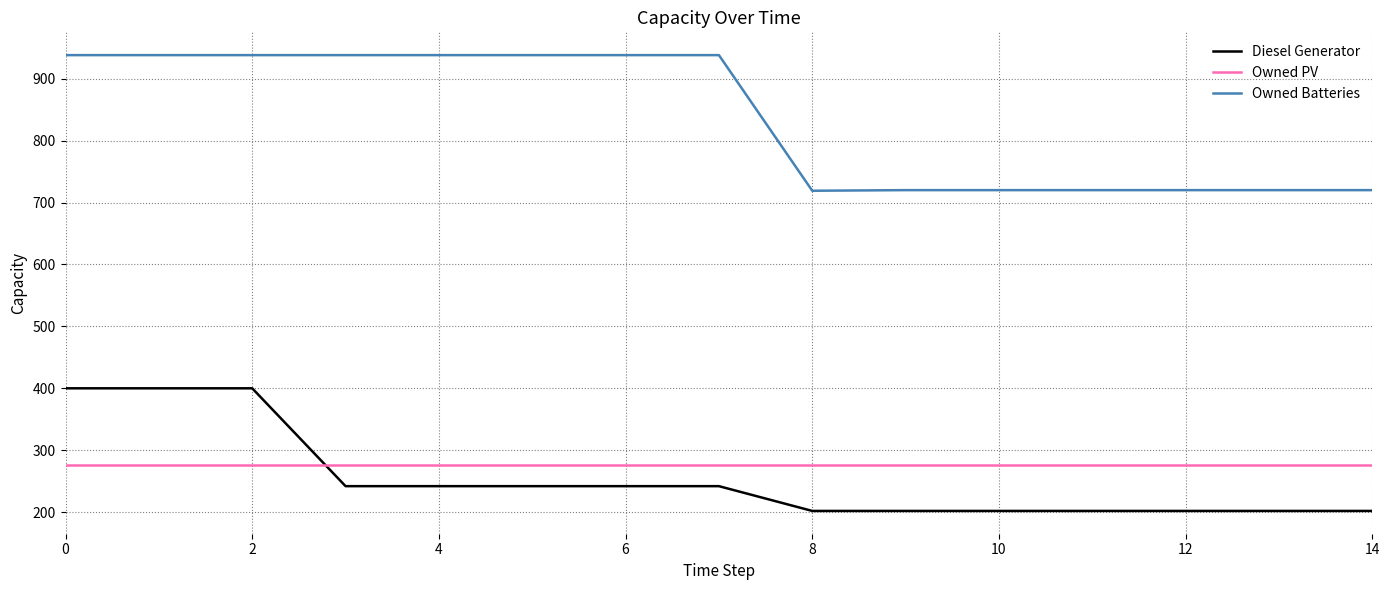

Which series has the widest spread of values?

Owned Batteries